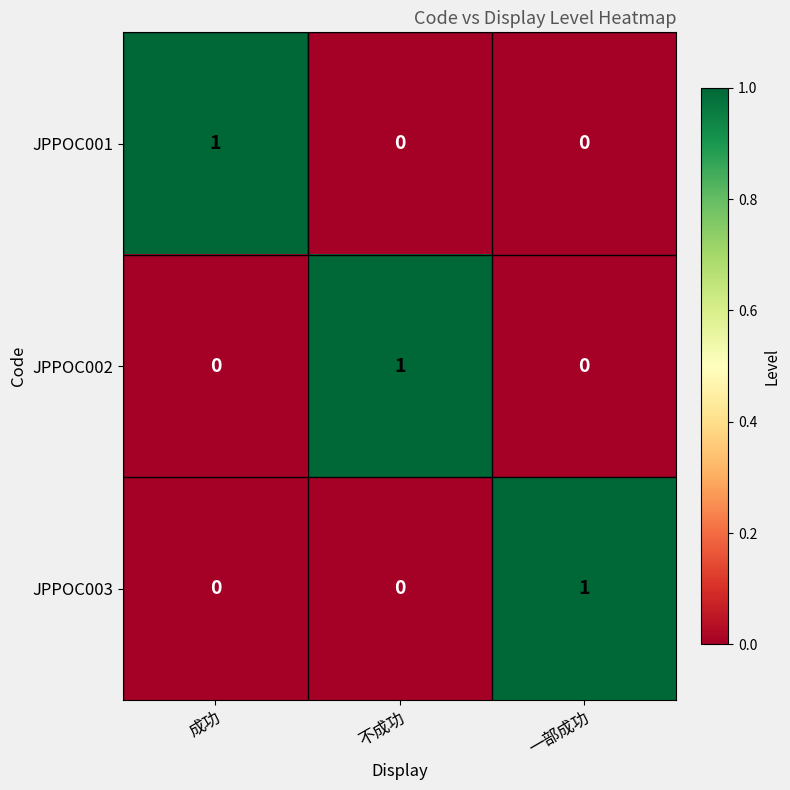

How many series are shown in this chart?

3